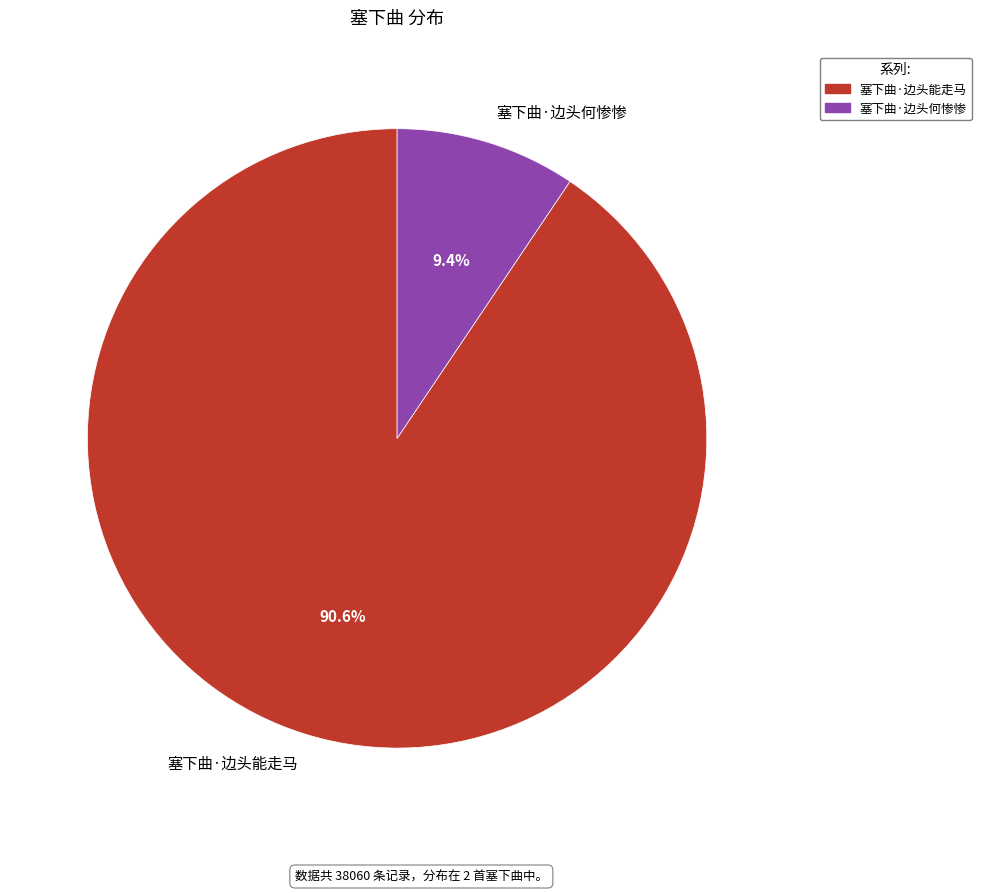

How many slices are in this pie chart?

2